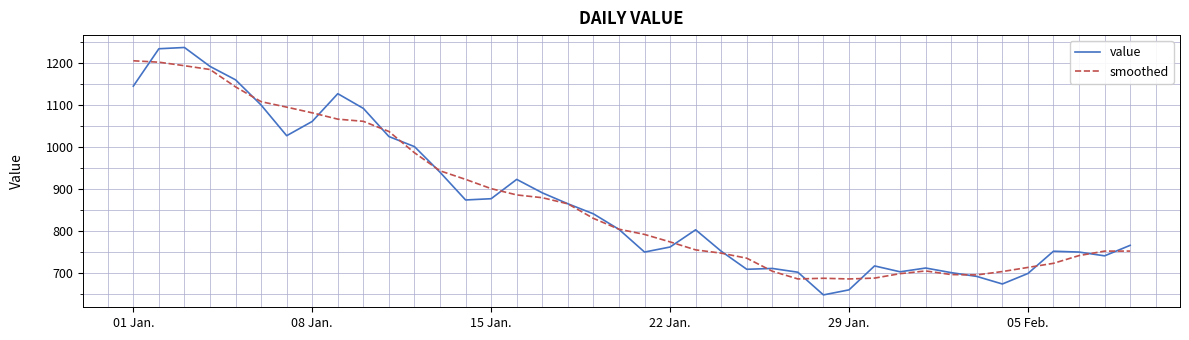

After their last crossing, which series has the higher values: smoothed or value?

value